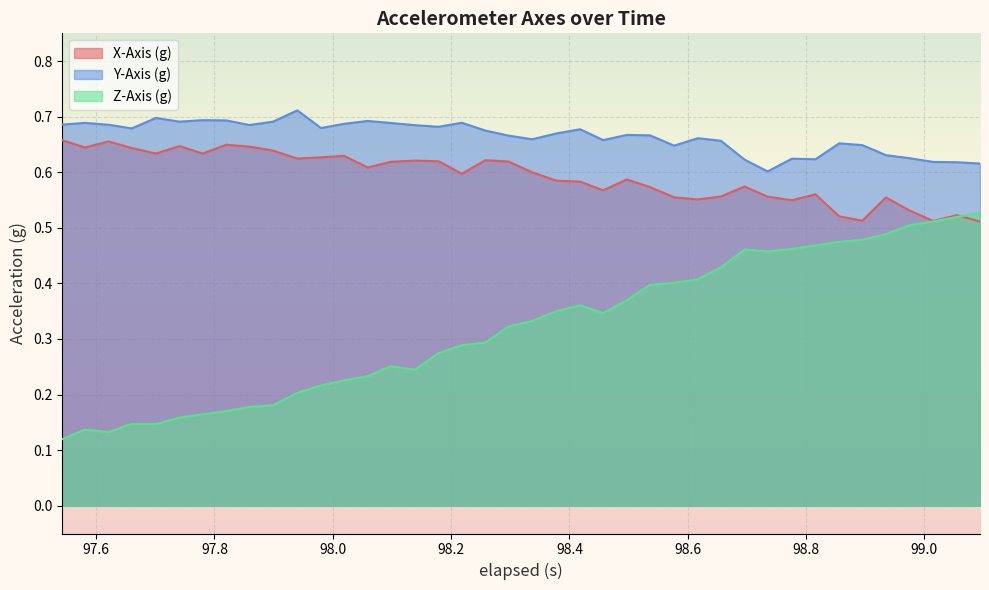

Which series has the largest range (max minus min)?

Z-Axis (g)